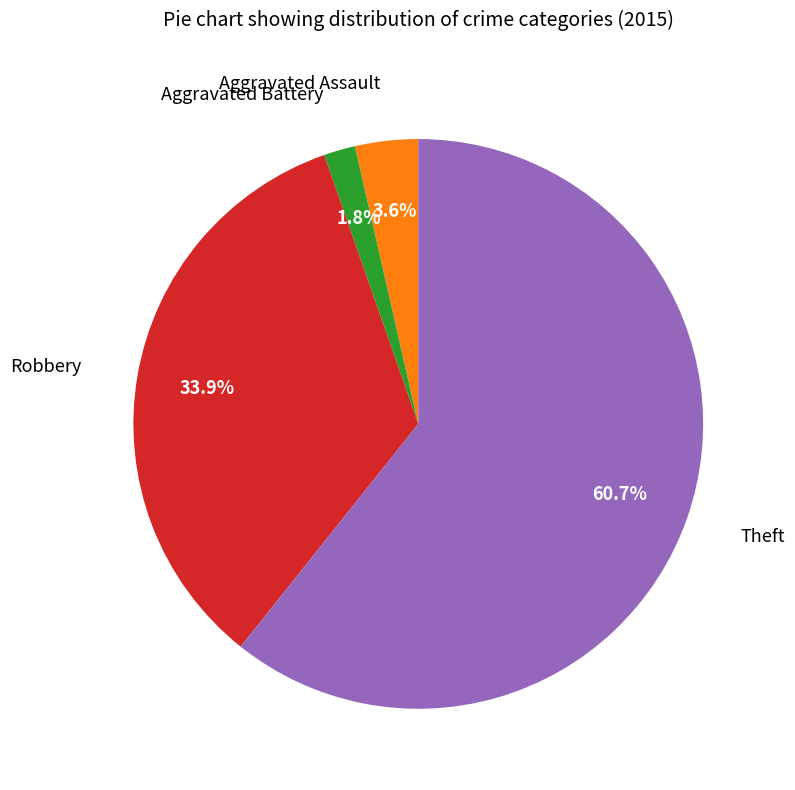

Is there a majority slice in this chart?

Yes